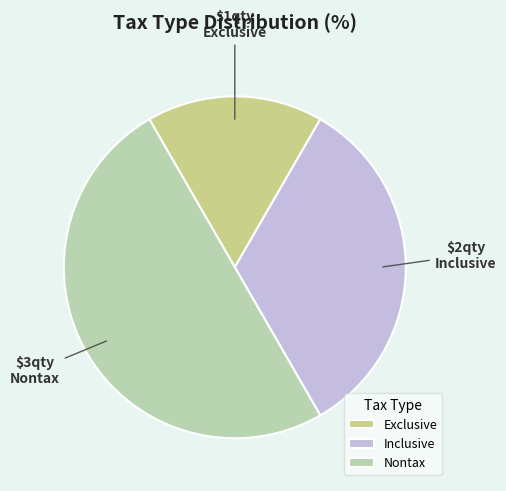

How many segments does this pie chart have?

3